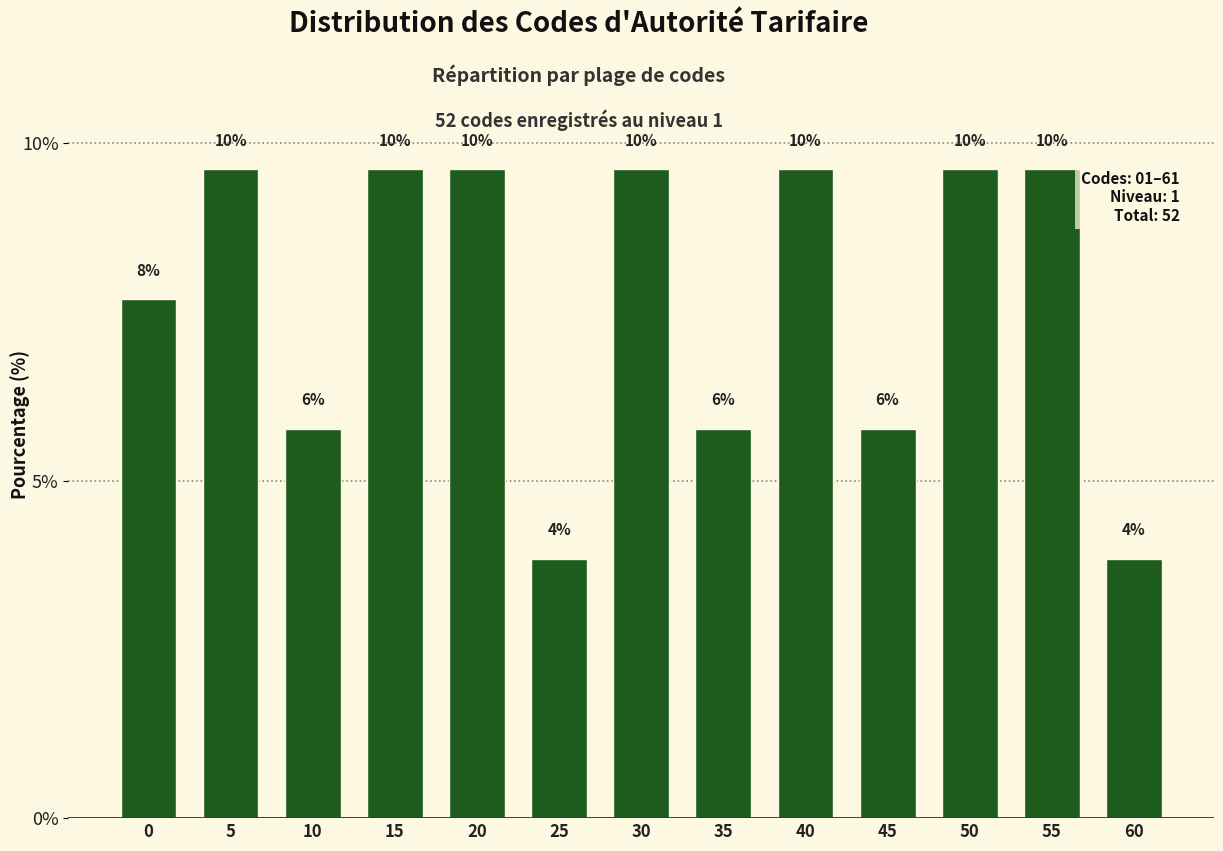

Are the bars horizontal?

No